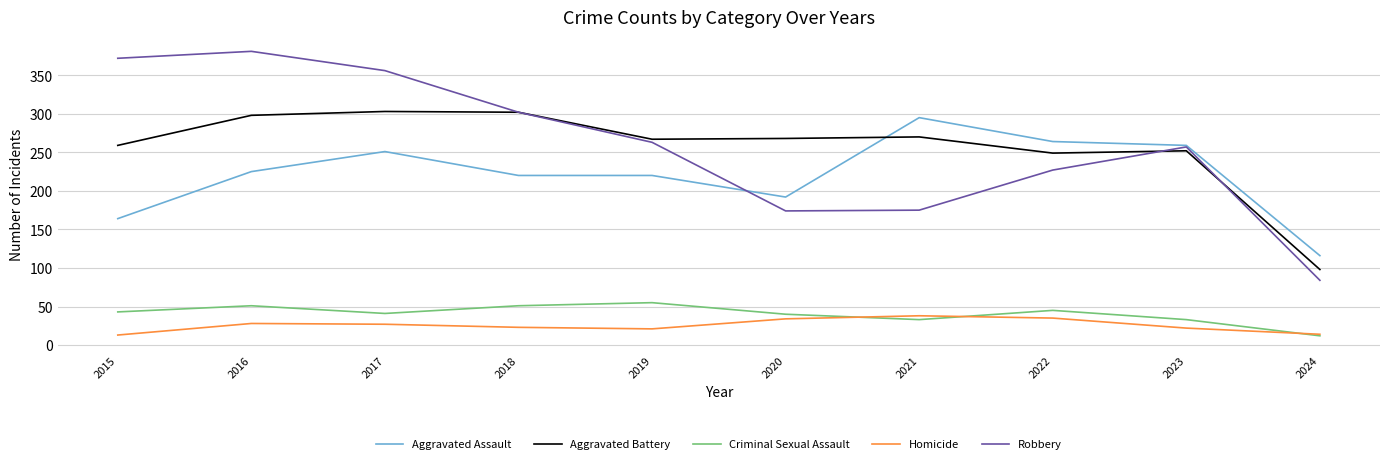

Which series changed the most between 2017 and 2023?

Robbery